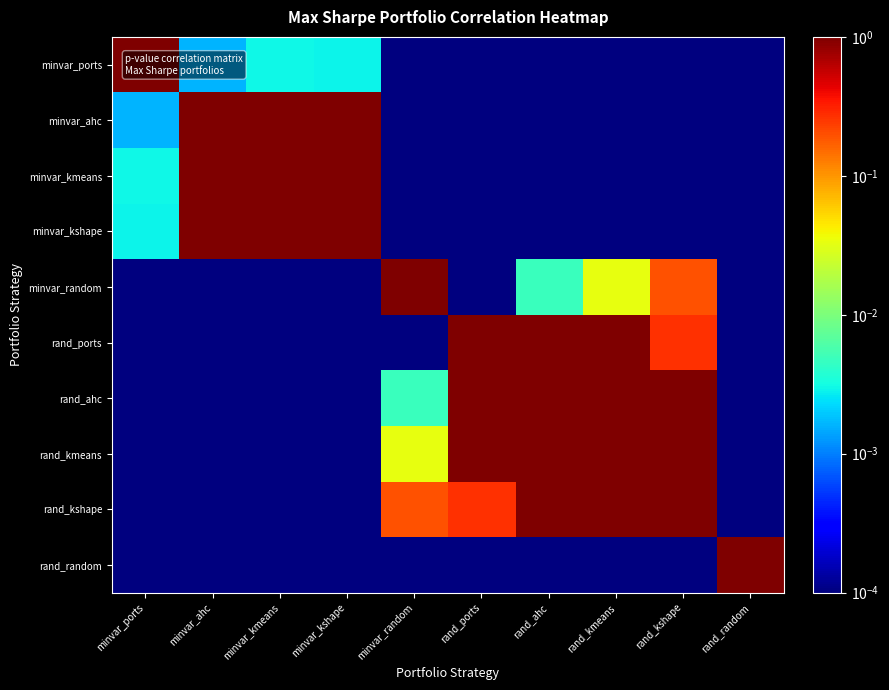

Reading left to right, list all the values displayed in this chart.

minvar_ports: minvar_ports=1.0	minvar_ahc=0.0	minvar_kmeans=0.0	minvar_kshape=0.0	minvar_random=0.0	rand_ports=0.0	rand_ahc=0.0	rand_kmeans=0.0	rand_kshape=0.0	rand_random=0.0
minvar_ahc: minvar_ports=0.0	minvar_ahc=1.0	minvar_kmeans=1.0	minvar_kshape=1.0	minvar_random=0.0	rand_ports=0.0	rand_ahc=0.0	rand_kmeans=0.0	rand_kshape=0.0	rand_random=0.0
minvar_kmeans: minvar_ports=0.0	minvar_ahc=1.0	minvar_kmeans=1.0	minvar_kshape=1.0	minvar_random=0.0	rand_ports=0.0	rand_ahc=0.0	rand_kmeans=0.0	rand_kshape=0.0	rand_random=0.0
minvar_kshape: minvar_ports=0.0	minvar_ahc=1.0	minvar_kmeans=1.0	minvar_kshape=1.0	minvar_random=0.0	rand_ports=0.0	rand_ahc=0.0	rand_kmeans=0.0	rand_kshape=0.0	rand_random=0.0
minvar_random: minvar_ports=0.0	minvar_ahc=0.0	minvar_kmeans=0.0	minvar_kshape=0.0	minvar_random=1.0	rand_ports=0.0	rand_ahc=0.0	rand_kmeans=0.0	rand_kshape=0.2	rand_random=0.0
rand_ports: minvar_ports=0.0	minvar_ahc=0.0	minvar_kmeans=0.0	minvar_kshape=0.0	minvar_random=0.0	rand_ports=1.0	rand_ahc=1.0	rand_kmeans=1.0	rand_kshape=0.3	rand_random=0.0
rand_ahc: minvar_ports=0.0	minvar_ahc=0.0	minvar_kmeans=0.0	minvar_kshape=0.0	minvar_random=0.0	rand_ports=1.0	rand_ahc=1.0	rand_kmeans=1.0	rand_kshape=1.0	rand_random=0.0
rand_kmeans: minvar_ports=0.0	minvar_ahc=0.0	minvar_kmeans=0.0	minvar_kshape=0.0	minvar_random=0.0	rand_ports=1.0	rand_ahc=1.0	rand_kmeans=1.0	rand_kshape=1.0	rand_random=0.0
rand_kshape: minvar_ports=0.0	minvar_ahc=0.0	minvar_kmeans=0.0	minvar_kshape=0.0	minvar_random=0.2	rand_ports=0.3	rand_ahc=1.0	rand_kmeans=1.0	rand_kshape=1.0	rand_random=0.0
rand_random: minvar_ports=0.0	minvar_ahc=0.0	minvar_kmeans=0.0	minvar_kshape=0.0	minvar_random=0.0	rand_ports=0.0	rand_ahc=0.0	rand_kmeans=0.0	rand_kshape=0.0	rand_random=1.0